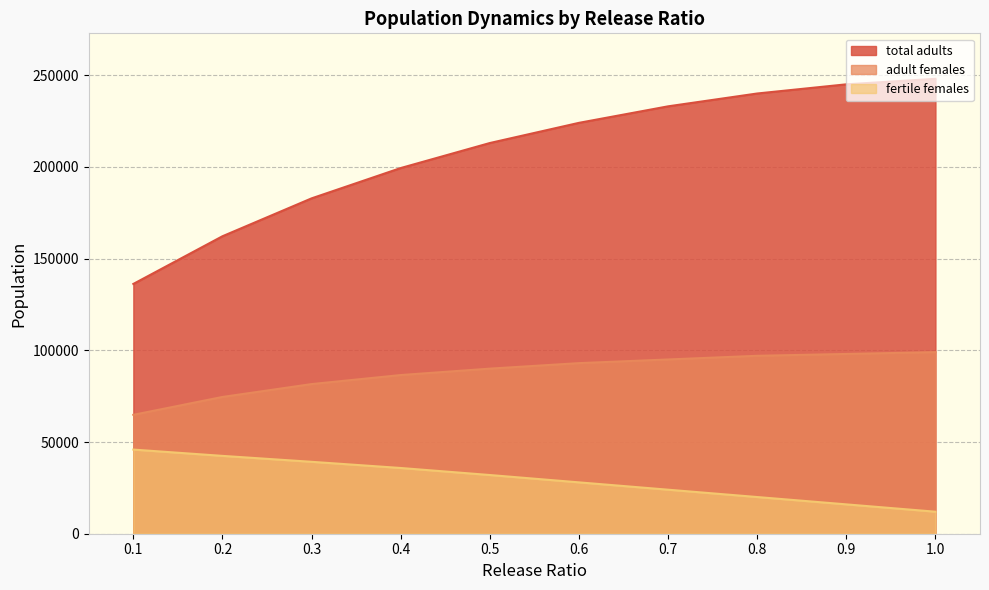

Which series has the largest range (max minus min)?

total adults